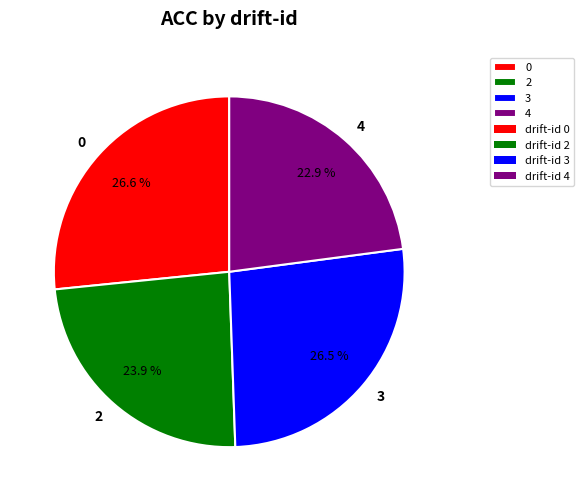

Which slice is the smallest?

4